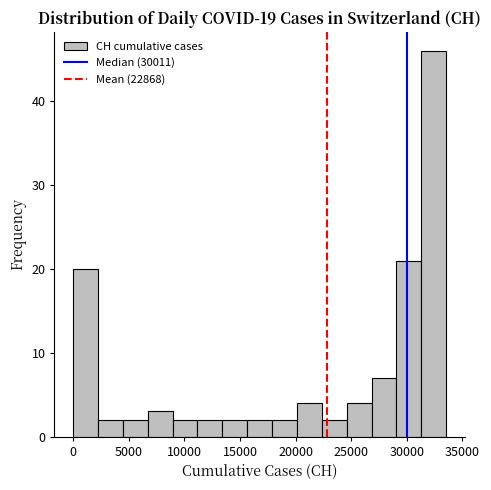

Reading left to right, list every bar in this chart as the range it spans on the x-axis followed by its height. Neither the bar edges nor the heights are printed on the chart, so give them approximately, as read against the axes.

0 to 2000: 20
2000 to 4500: 2
4500 to 6500: 2
6500 to 9000: 3
9000 to 11000: 2
11000 to 13500: 2
13500 to 15500: 2
15500 to 18000: 2
18000 to 20000: 2
20000 to 22500: 4
22500 to 24500: 2
24500 to 27000: 4
27000 to 29000: 7
29000 to 31500: 21
31500 to 33500: 46